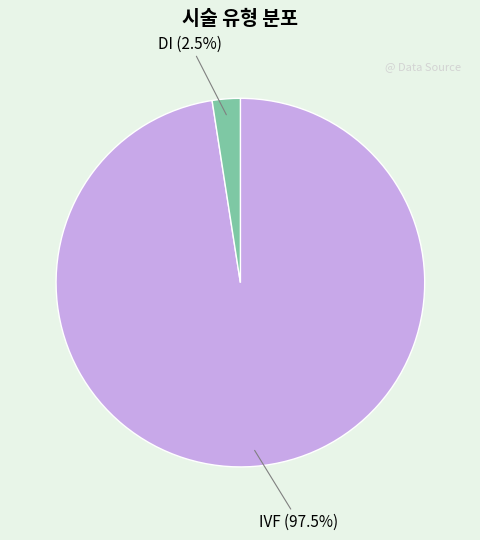

Does IVF represent more than half of the total?

Yes